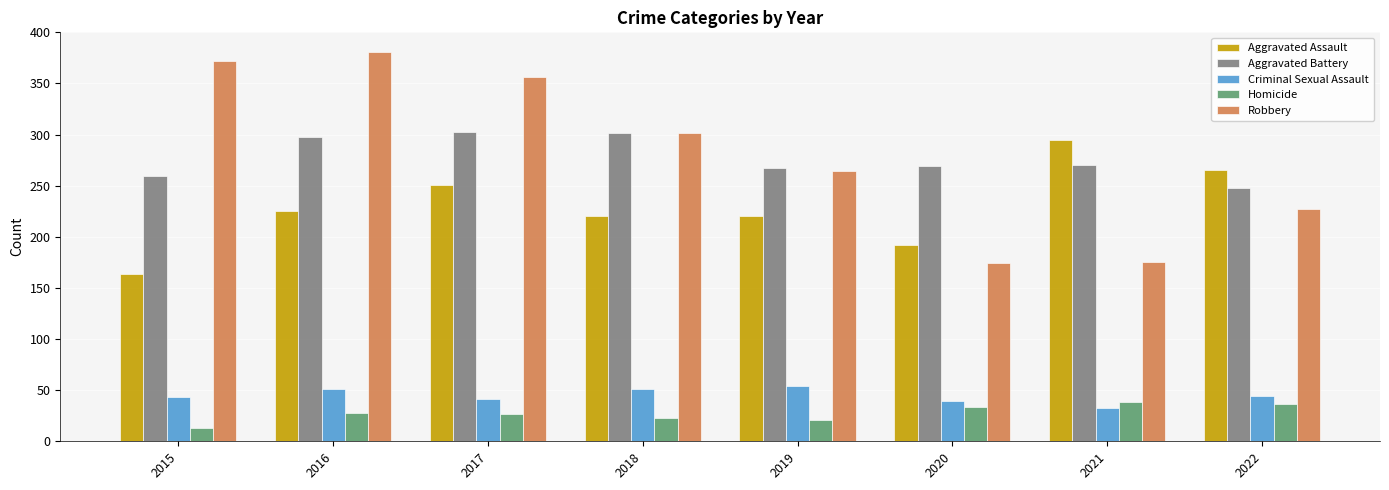

What is the difference between the Robbery values at 2021 and 2016?

206